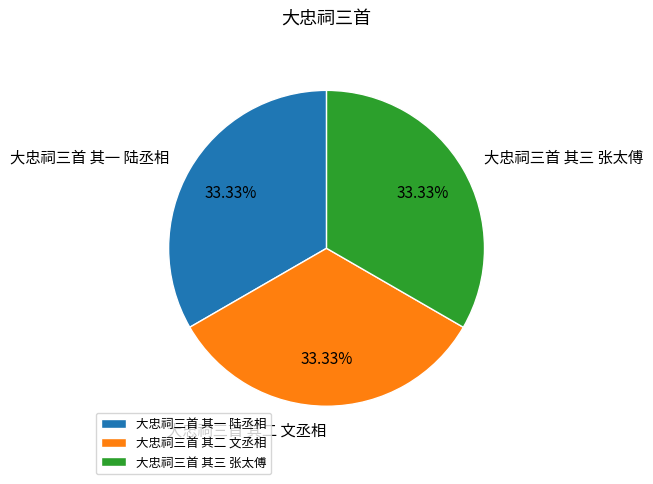

What is the ratio of the value at 大忠祠三首 其三 张太傅 to the value at 大忠祠三首 其二 文丞相?

1.0